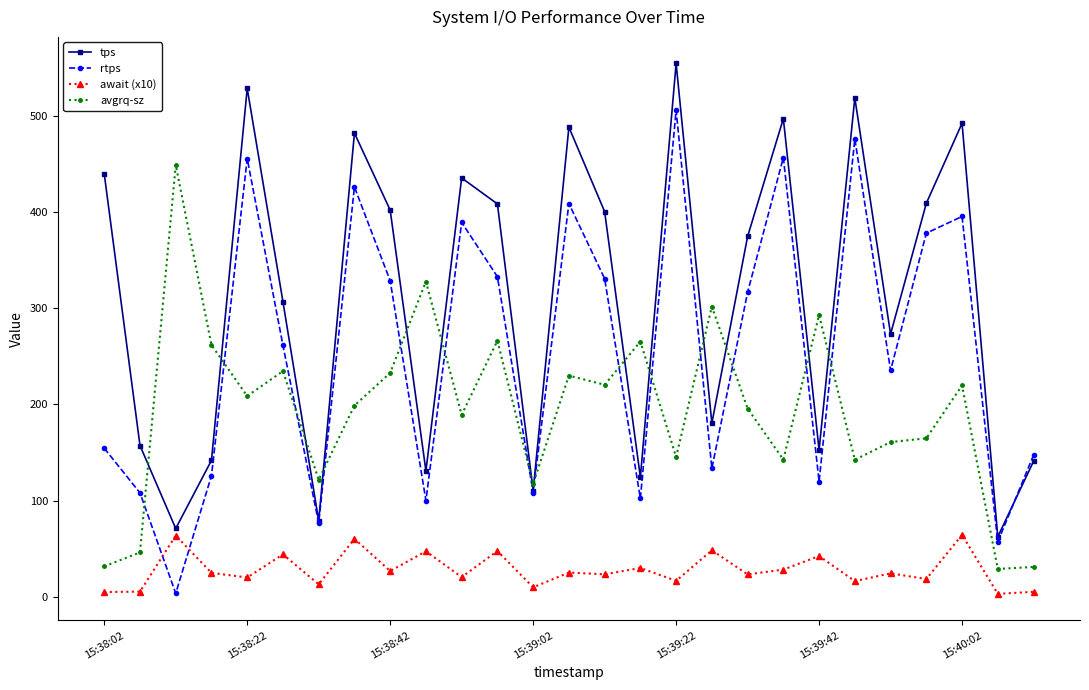

What are all the series names shown in the legend?

tps, rtps, await (x10), avgrq-sz